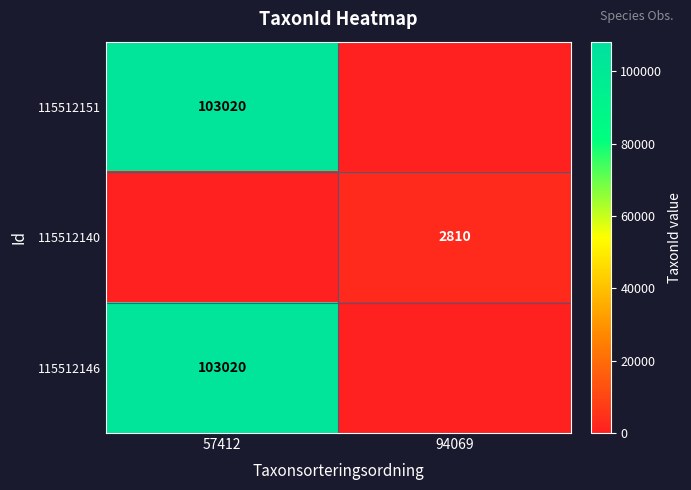

Between 94069 and 57412, which is larger?

57412